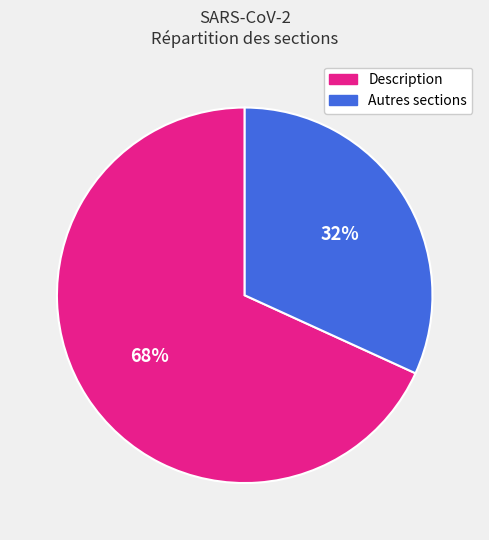

To the nearest percent, what is the average slice percentage?

50%